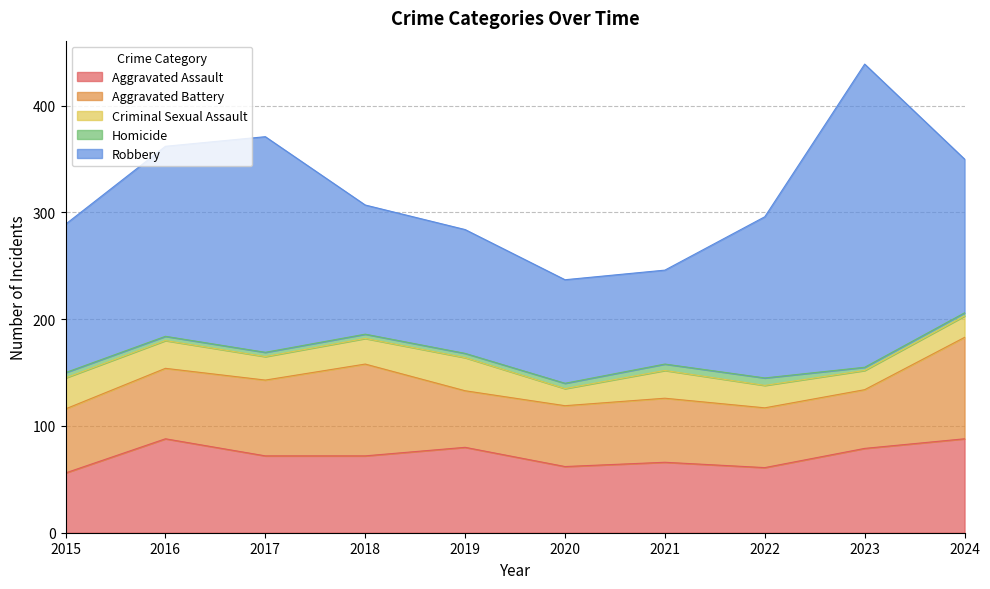

Rank the series by their maximum value, from highest to lowest.

Robbery, Aggravated Battery, Aggravated Assault, Criminal Sexual Assault, Homicide